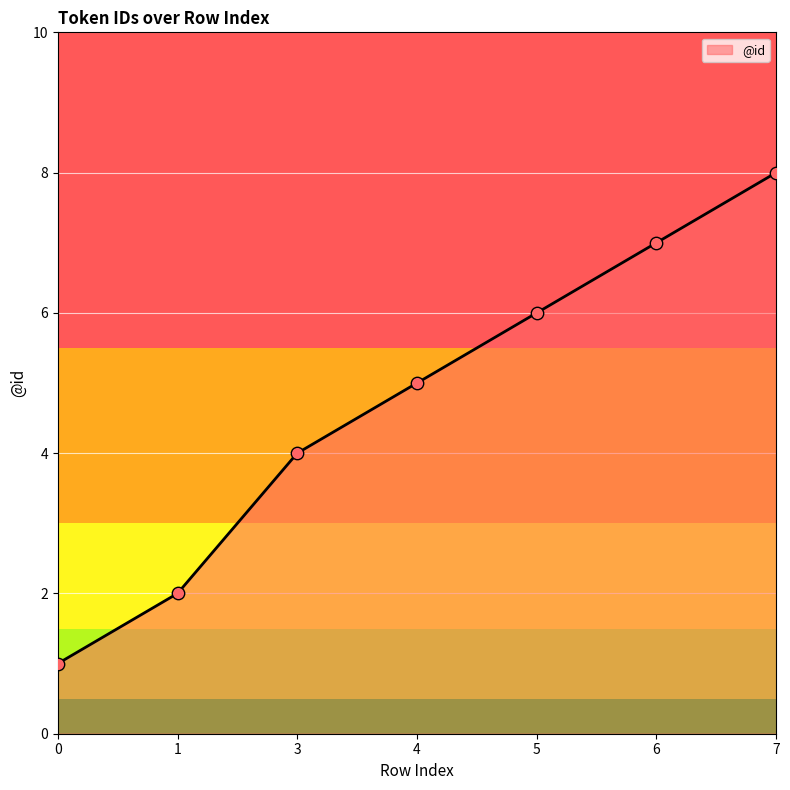

Approximately how many times larger is the value at 5 compared to 6?

0.9